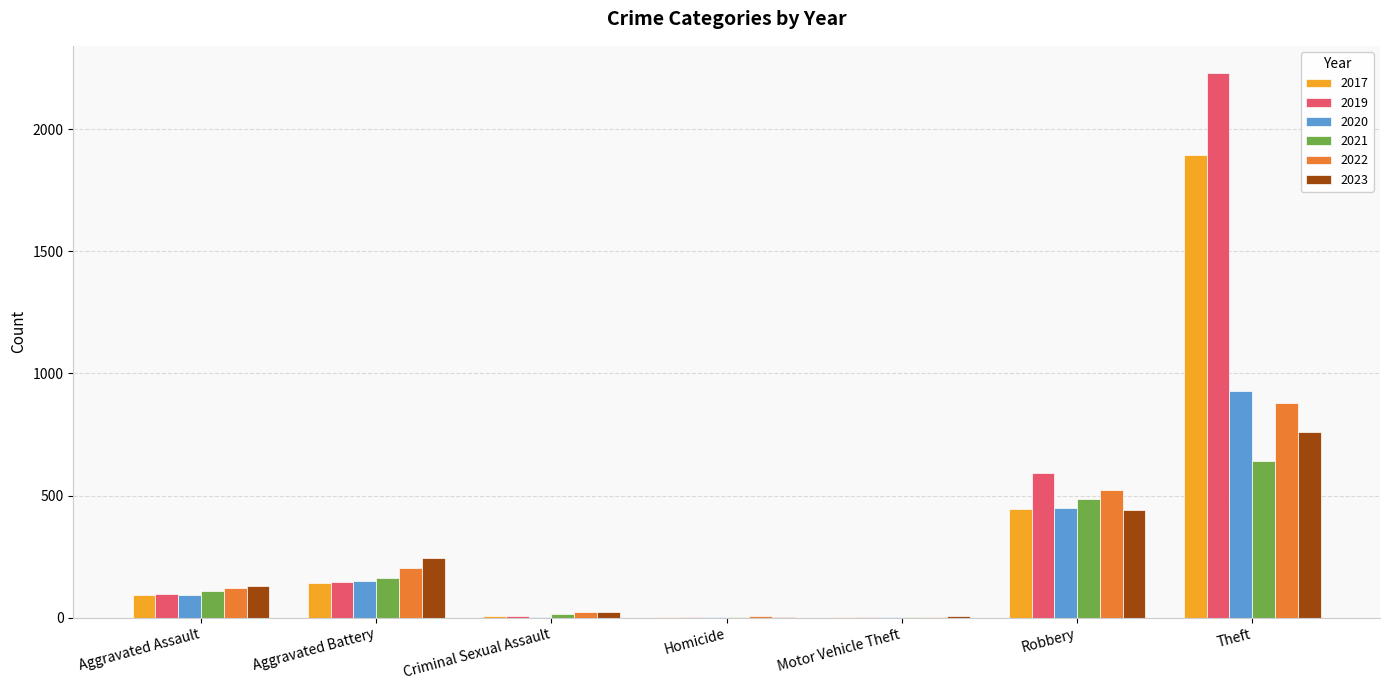

What is the sum of all 2017 values?

2590